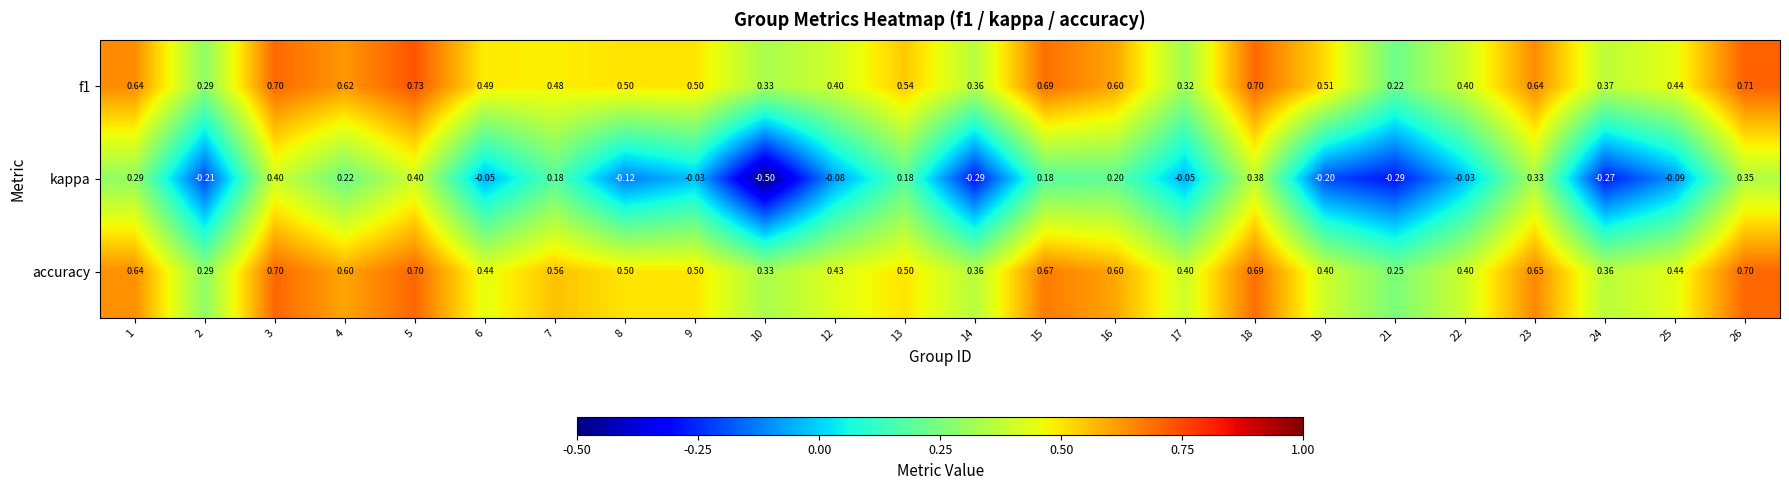

Count the number of data series in this chart.

3